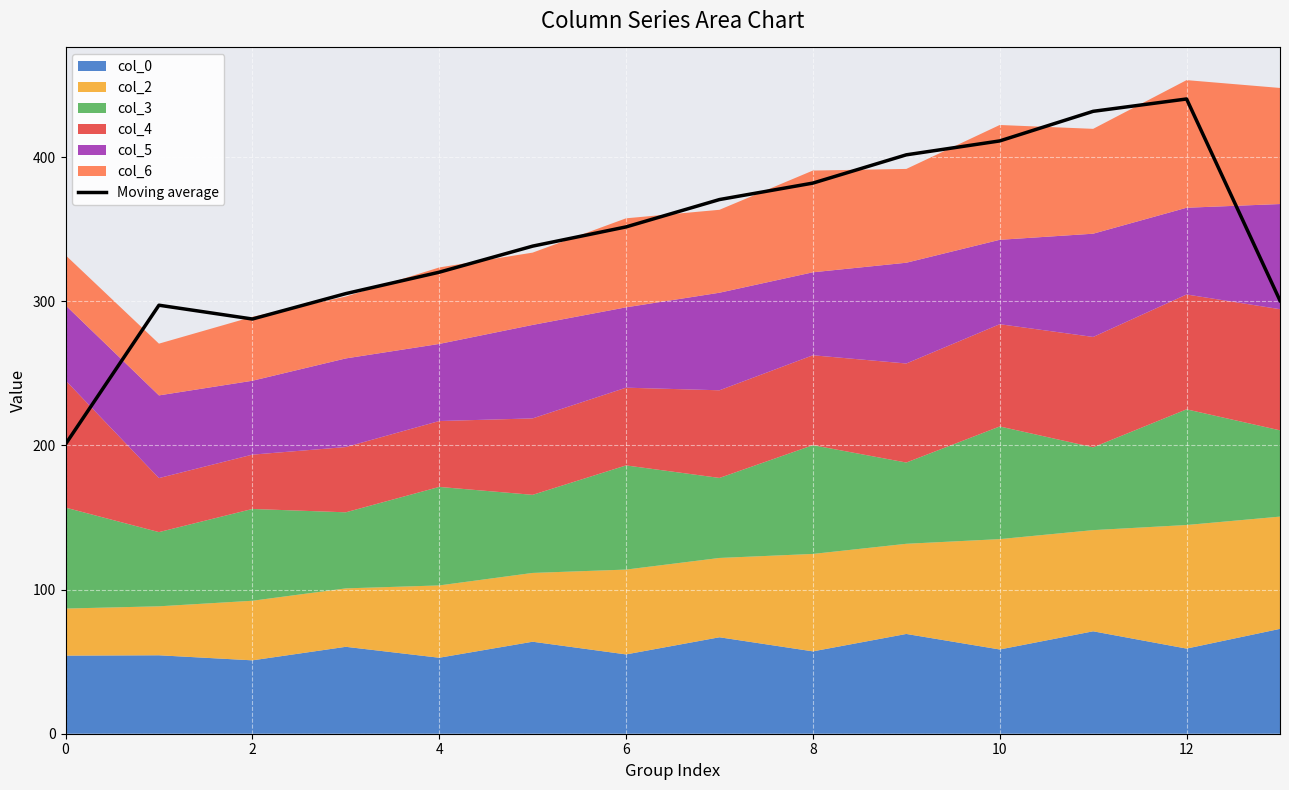

What is the difference between the maximum and second lowest values?

152.7